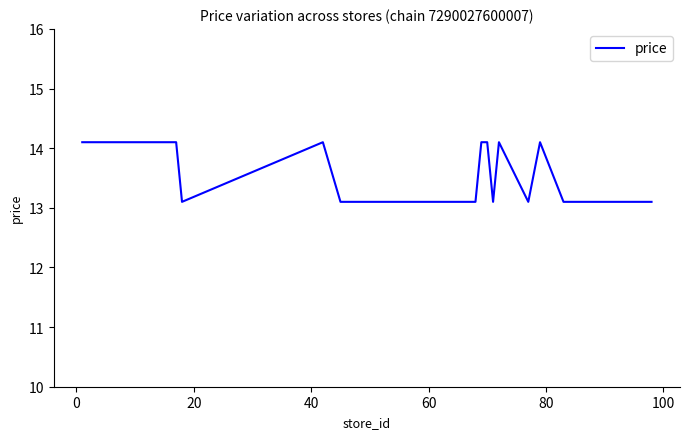

What is the smallest value displayed?

13.1